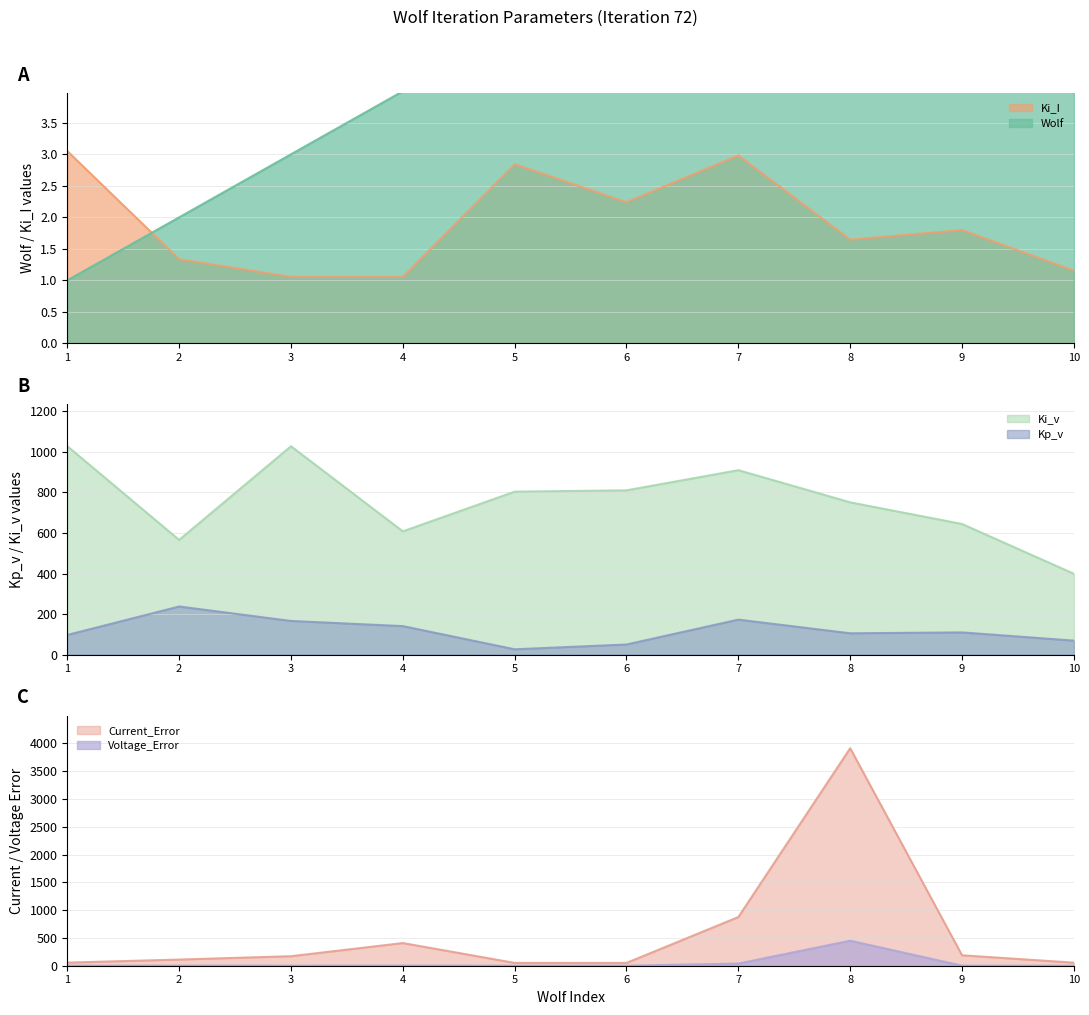

Reading right to left, what are all the values shown in this chart?

Wolf: 10=10.0	9=9.0	8=8.0	7=7.0	6=6.0	5=5.0	4=4.0	3=3.0	2=2.0	1=1.0
Ki_I: 10=1.2	9=1.8	8=1.6	7=3.0	6=2.2	5=2.8	4=1.1	3=1.1	2=1.3	1=3.1
Kp_v: 10=68.8	9=109.4	8=105.1	7=172.5	6=49.7	5=26.0	4=140.5	3=165.9	2=237.3	1=96.7
Ki_v: 10=398.8	9=644.5	8=751.4	7=910.1	6=810.7	5=804.1	4=608.2	3=1028.2	2=565.9	1=1028.7
Current_Error: 10=55.1	9=188.0	8=3911.8	7=875.7	6=50.6	5=50.7	4=407.5	3=171.1	2=111.0	1=55.6
Voltage_Error: 10=1.0	9=1.4	8=449.7	7=38.6	6=0.9	5=0.8	4=2.2	3=1.2	2=2.4	1=0.8